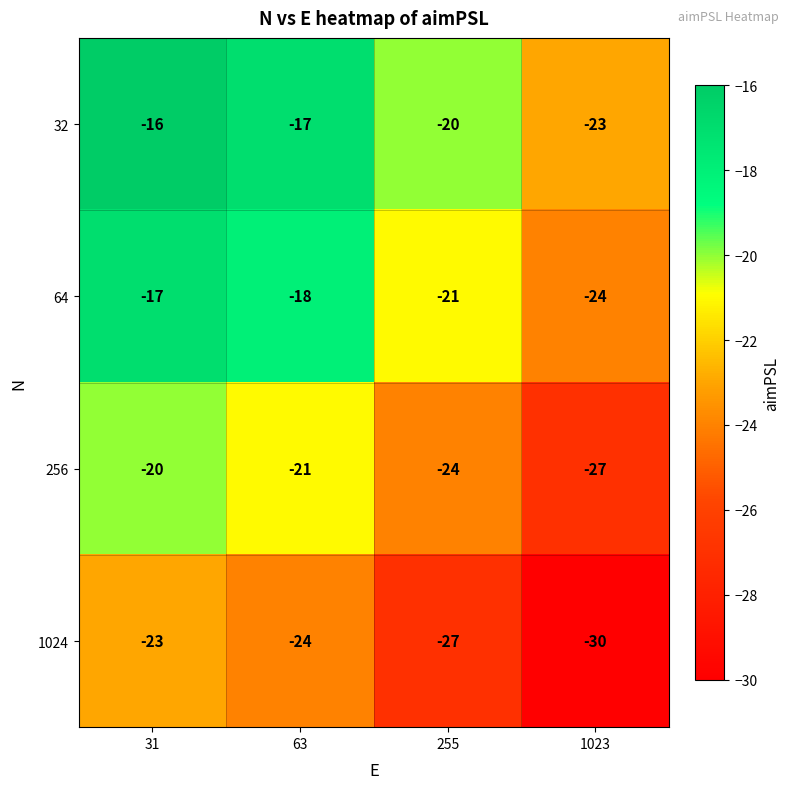

Count the 32 values in the range -20 to -16.

3